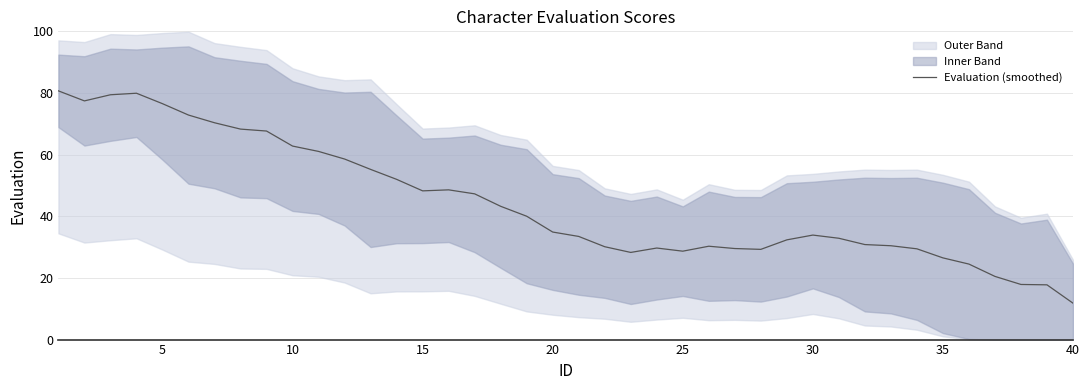

Which category has the lowest value in the Evaluation (smoothed) series?

40